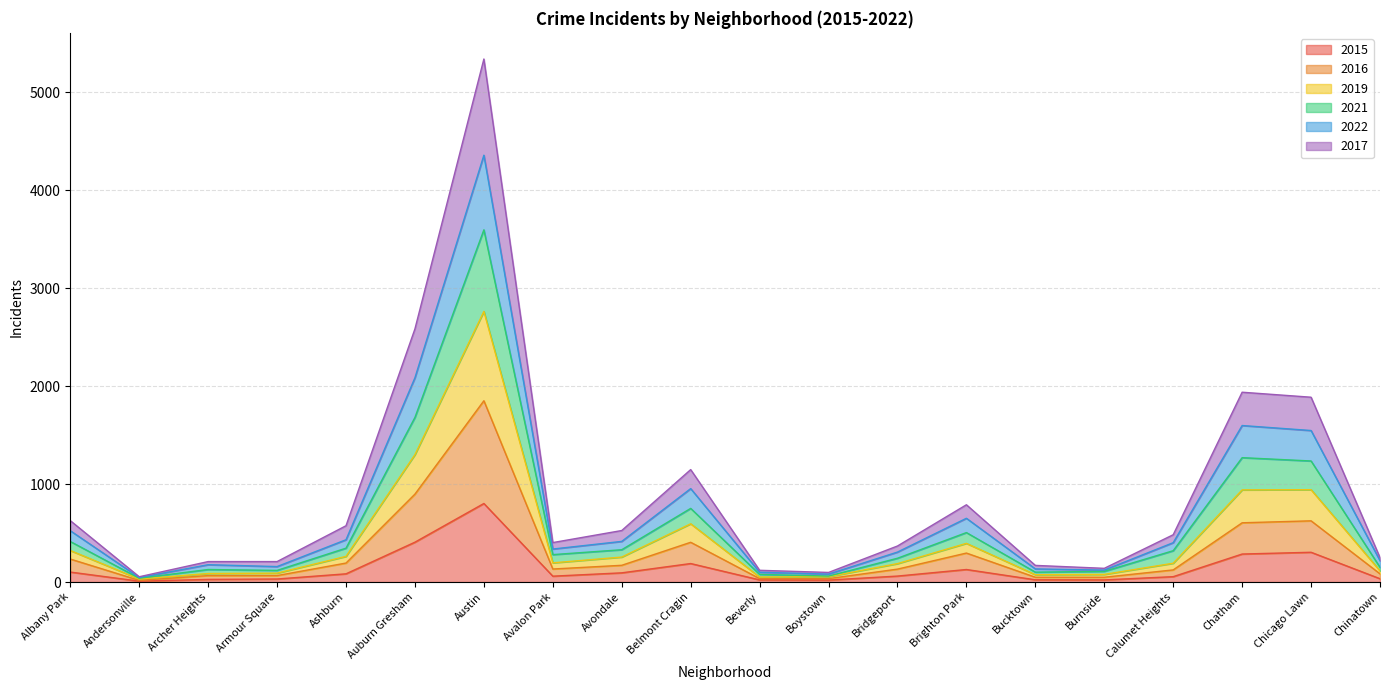

What is the maximum value for 2015?

802